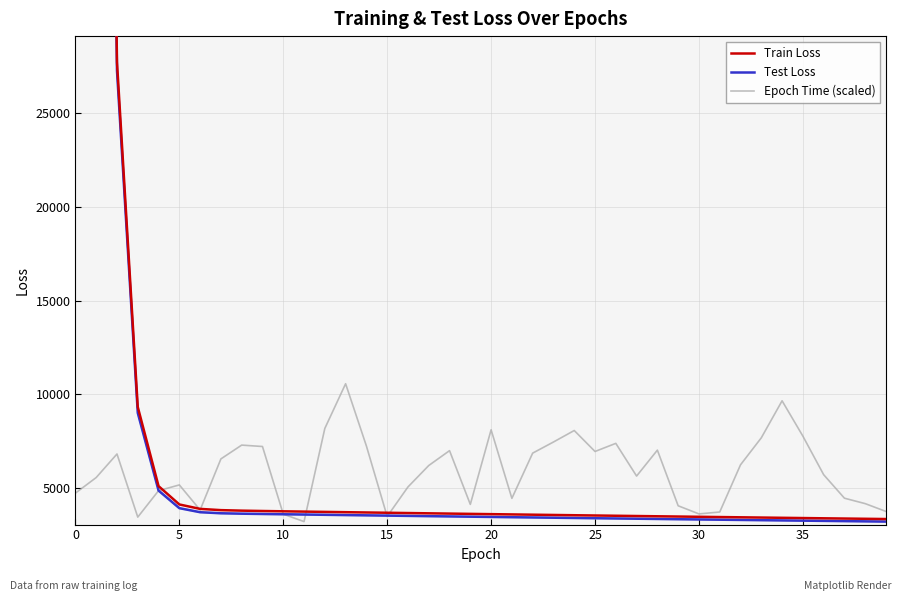

The Test Loss series shows 3233.5 at 36. True or false?

True